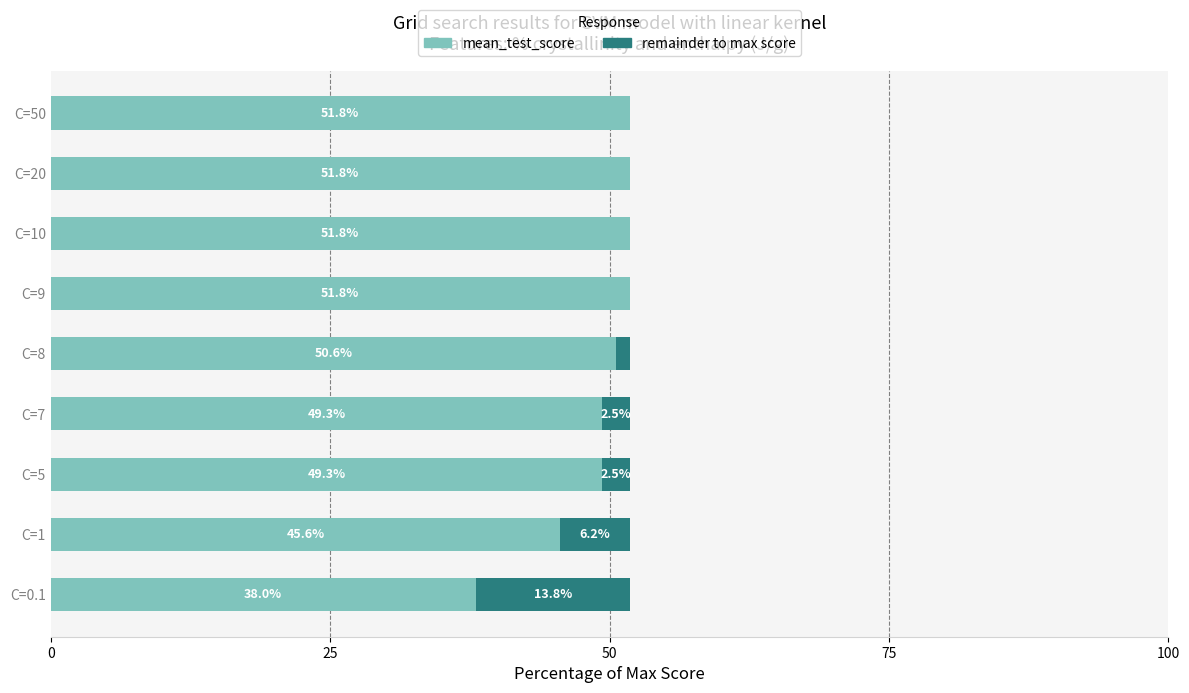

What is the total value across all series at C=8?

51.8